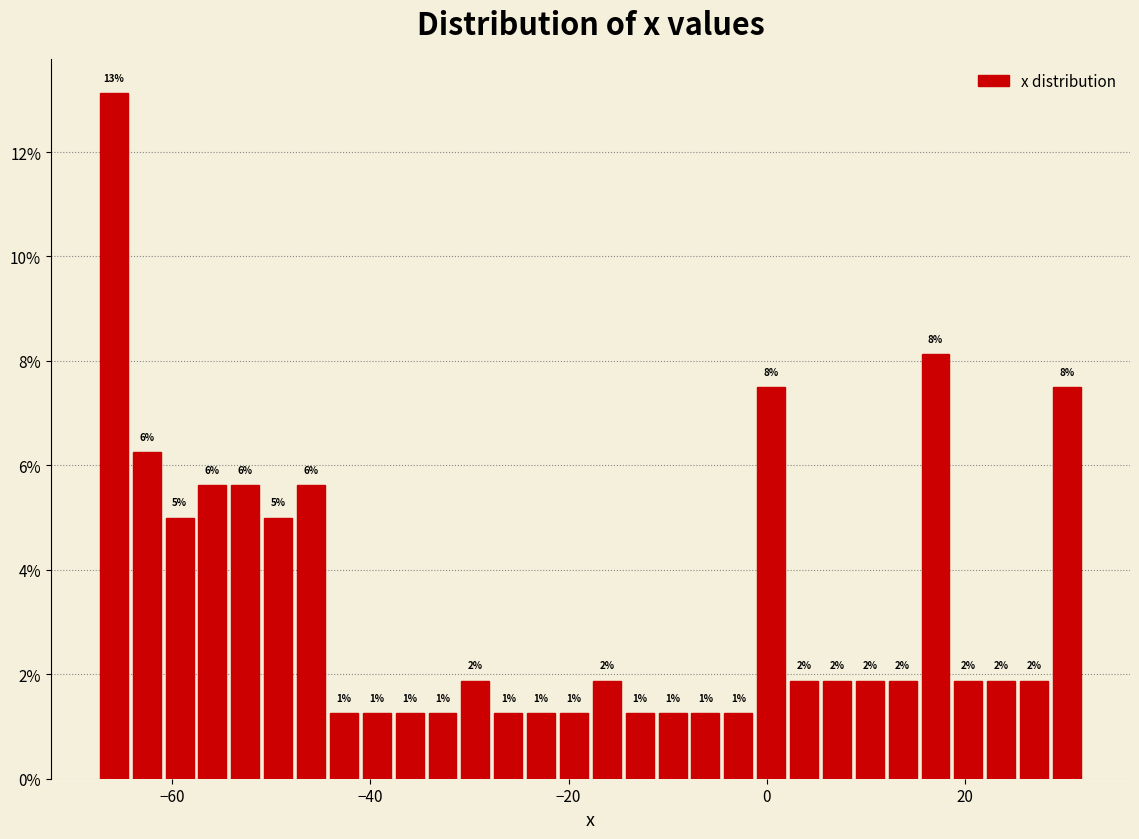

Read against the x-axis, roughly where is the centre of the tallest bar?

-66